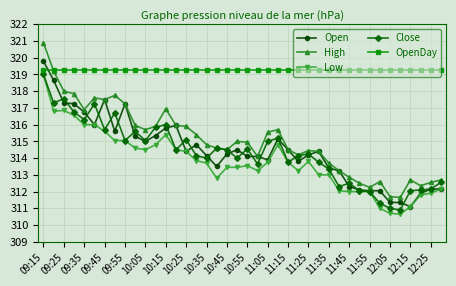

What is the highest value of the High series?

320.9